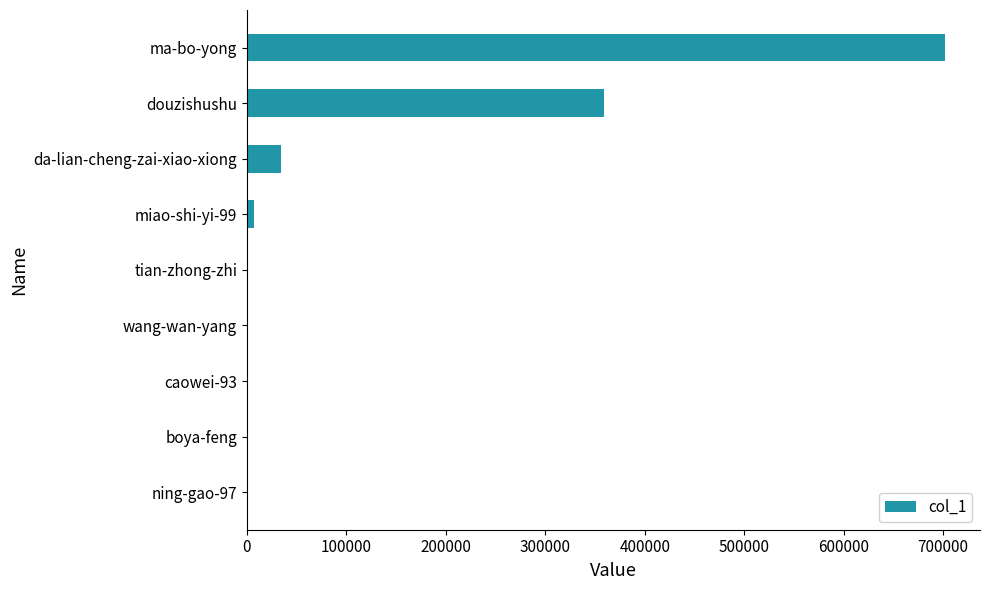

Which has a higher value, boya-feng or ma-bo-yong?

ma-bo-yong